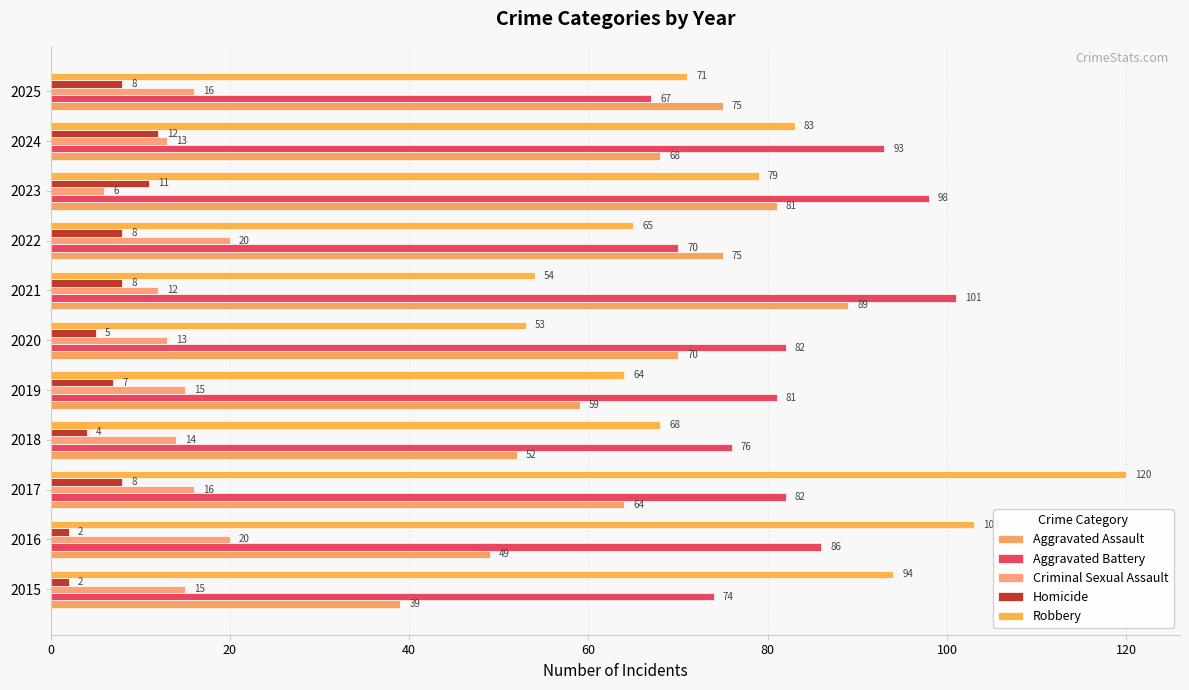

What is the difference between the second highest and minimum values in the Criminal Sexual Assault series?

14